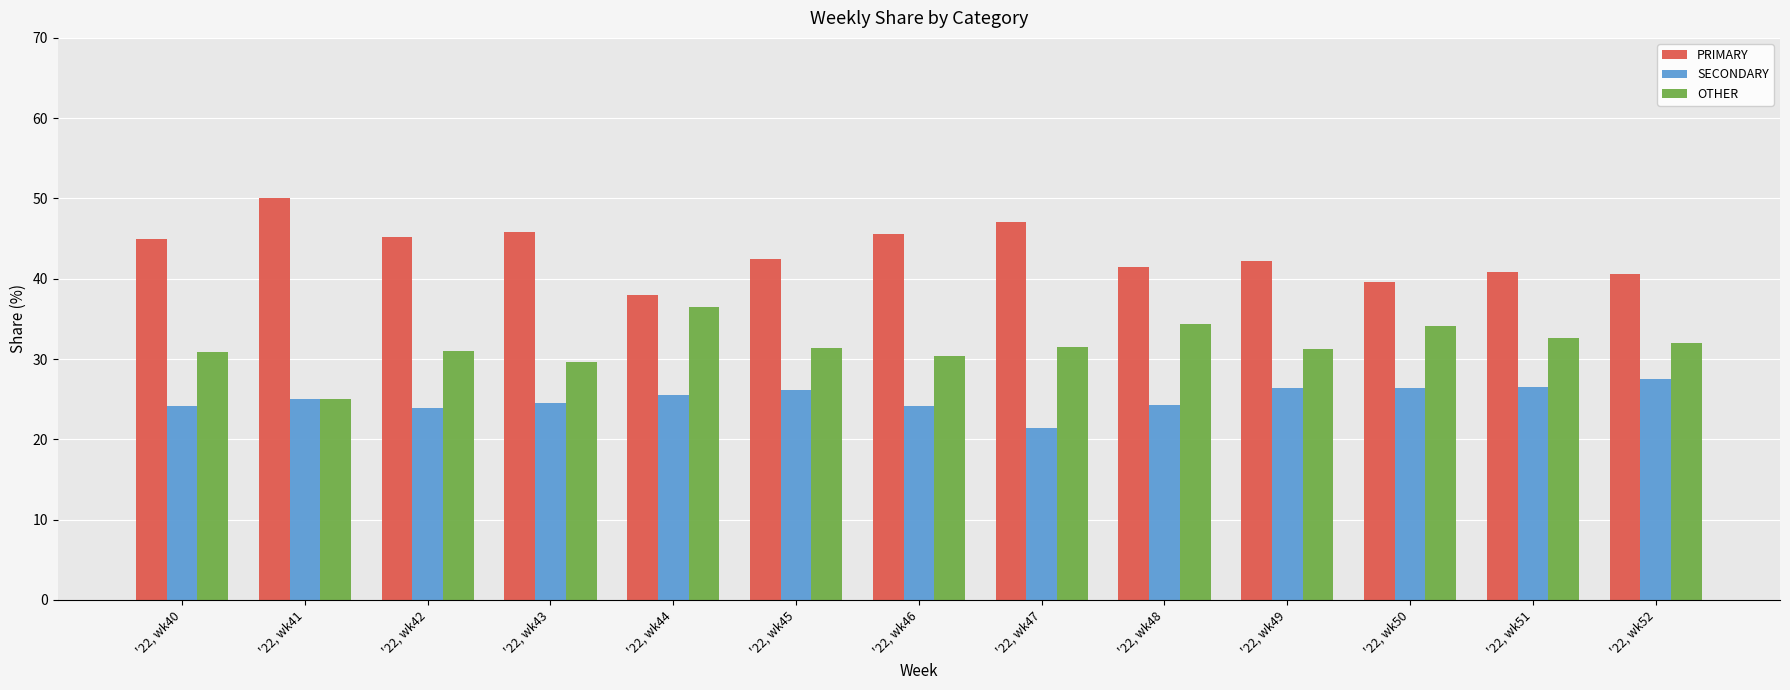

What is the difference between the maximum and minimum values in the OTHER series?

11.4